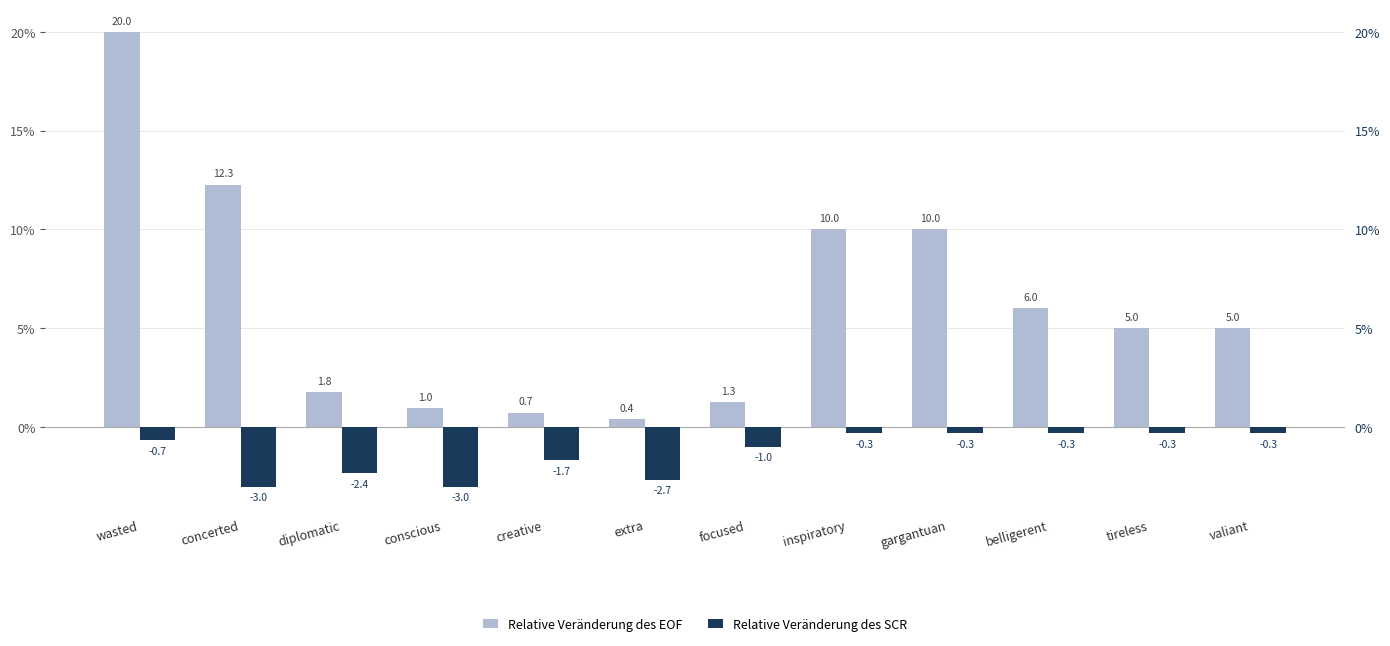

How many groups of bars are there?

12